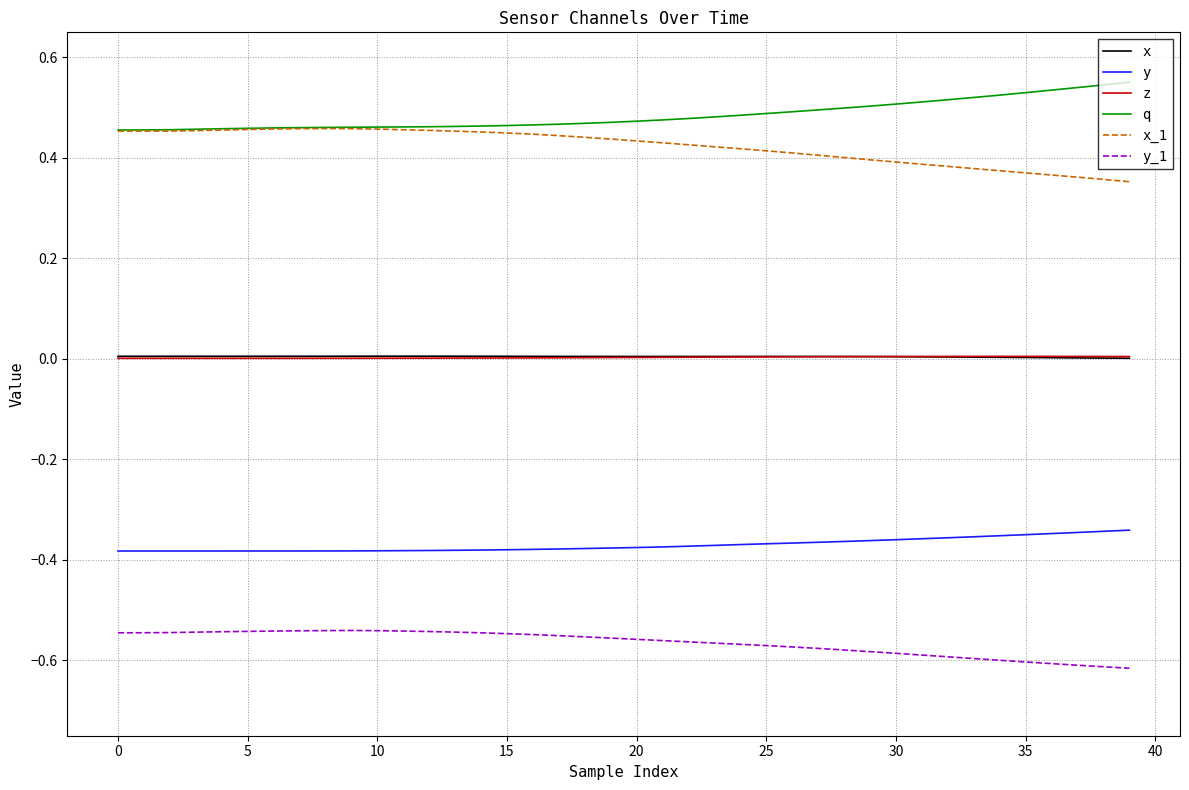

Which series has the largest total across all categories?

q